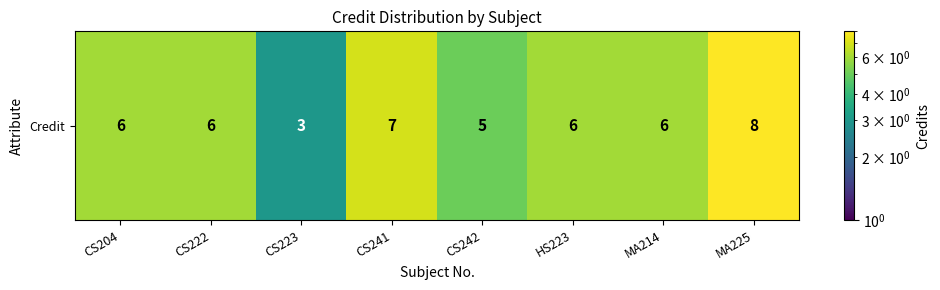

The chart shows a value of 2 at CS242. True or false?

False